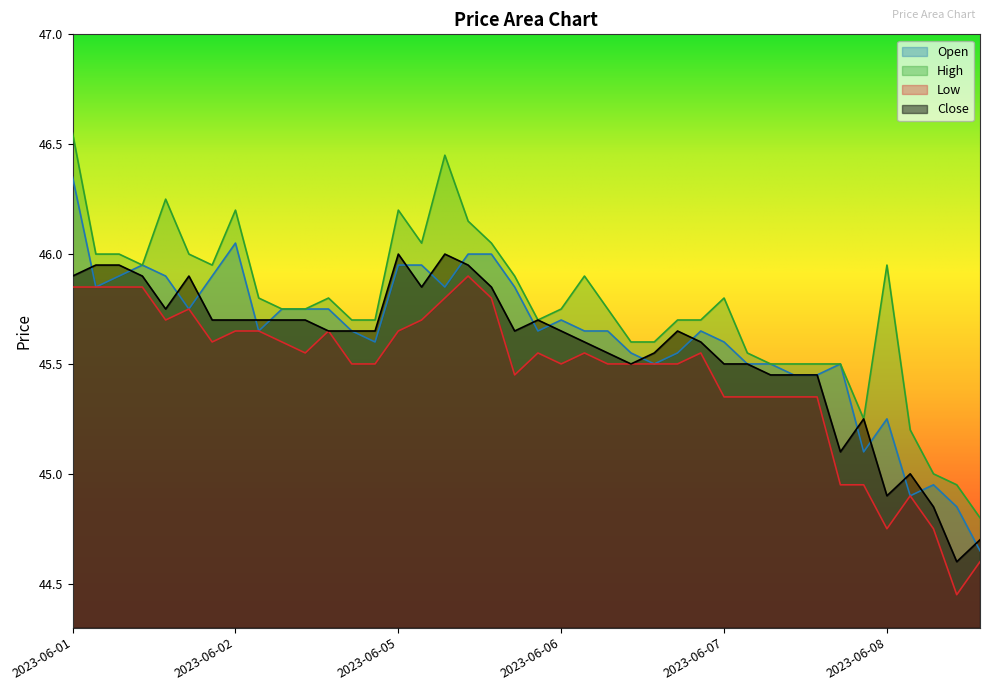

Which series has the largest range (max minus min)?

High